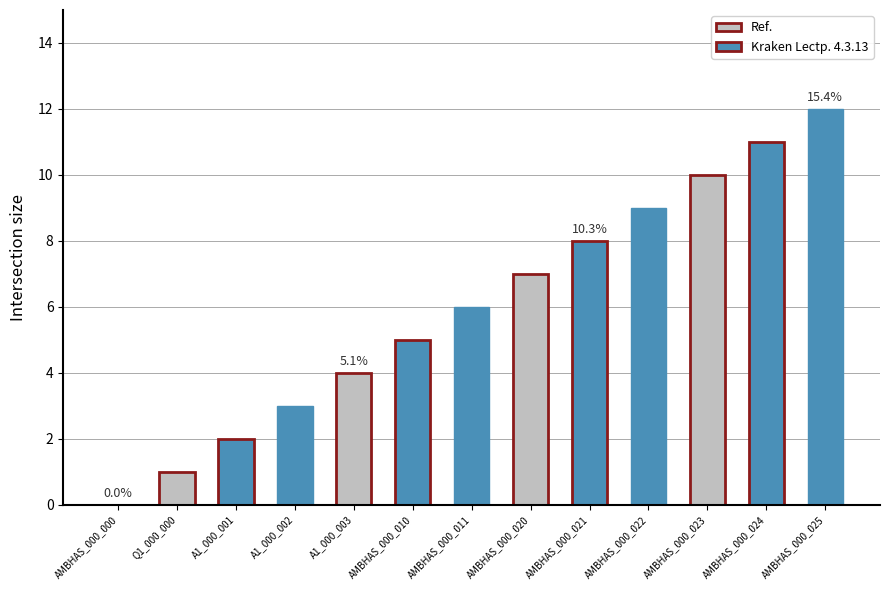

What is the sum of the values at AMBHAS_000_023 and A1_000_003?

14